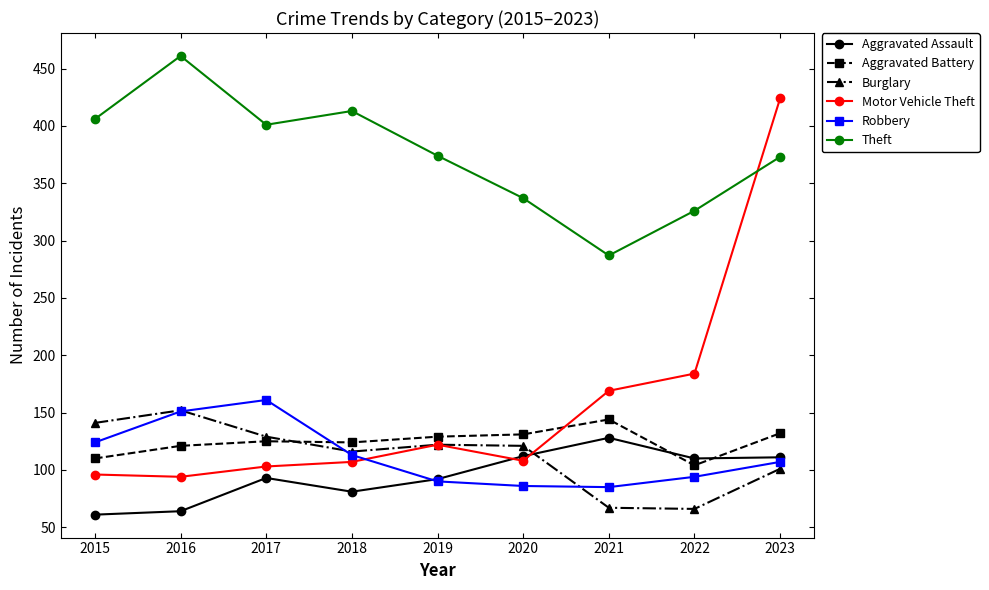

How many lines are shown in the chart?

6